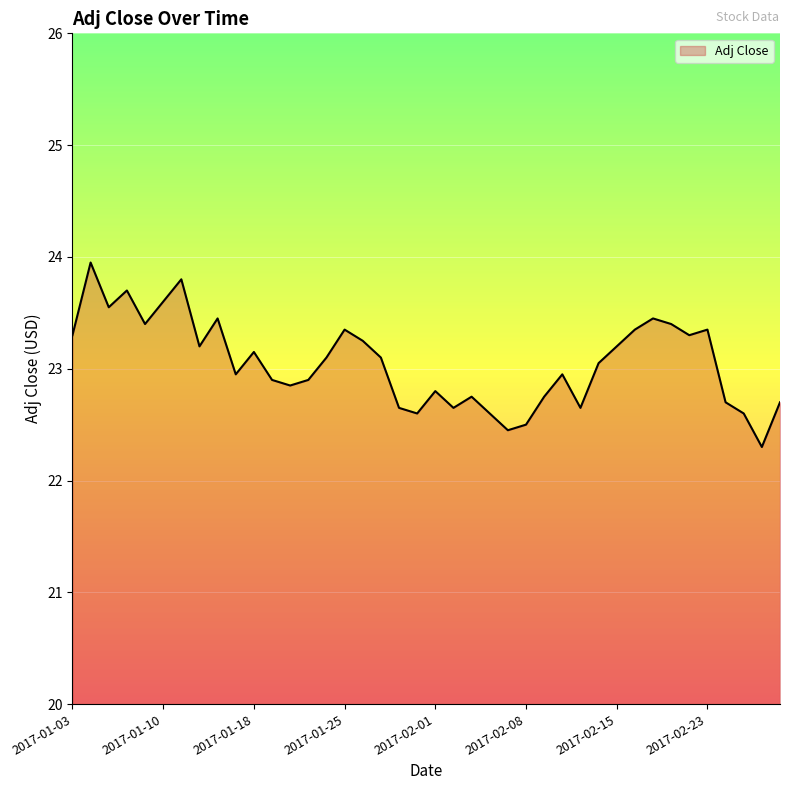

What is the greatest value displayed?

24.0